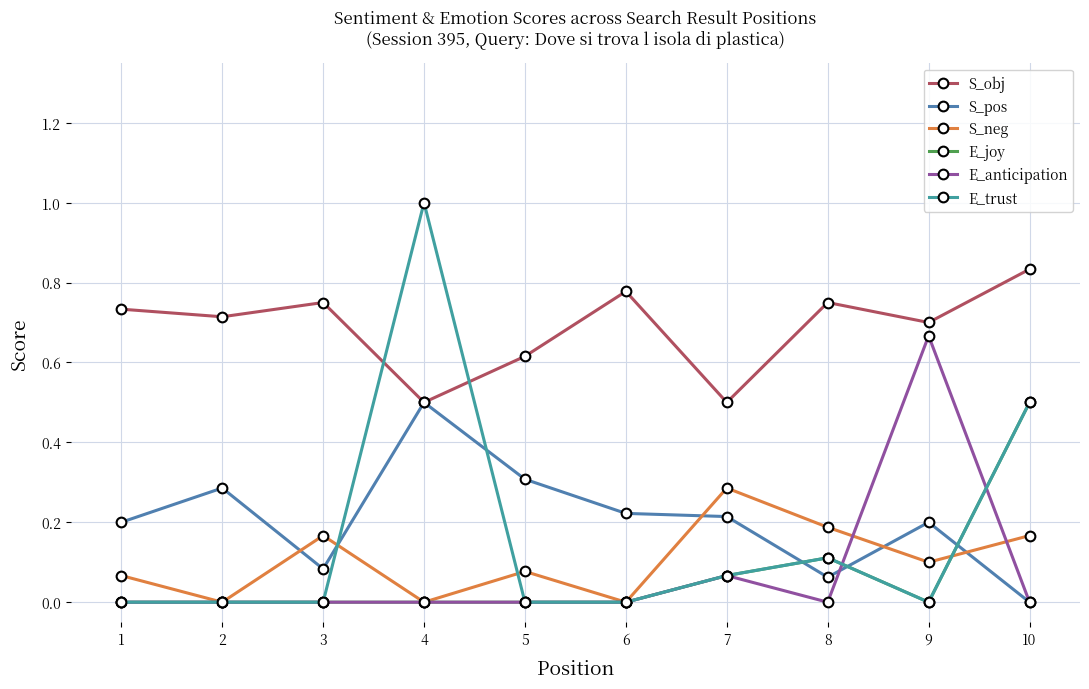

Reading left to right, list all the values displayed in this chart.

S_obj: 0.7	0.7	0.8	0.5	0.6	0.8	0.5	0.8	0.7	0.8
S_pos: 0.2	0.3	0.1	0.5	0.3	0.2	0.2	0.1	0.2	0.0
S_neg: 0.1	0.0	0.2	0.0	0.1	0.0	0.3	0.2	0.1	0.2
E_joy: 0.0	0.0	0.0	0.0	0.0	0.0	0.1	0.1	0.0	0.5
E_anticipation: 0.0	0.0	0.0	0.0	0.0	0.0	0.1	0.0	0.7	0.0
E_trust: 0.0	0.0	0.0	1.0	0.0	0.0	0.1	0.1	0.0	0.5